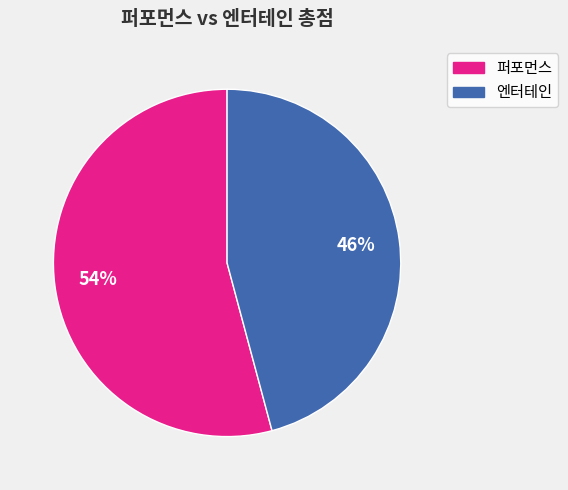

Count the number of slices in the pie.

2